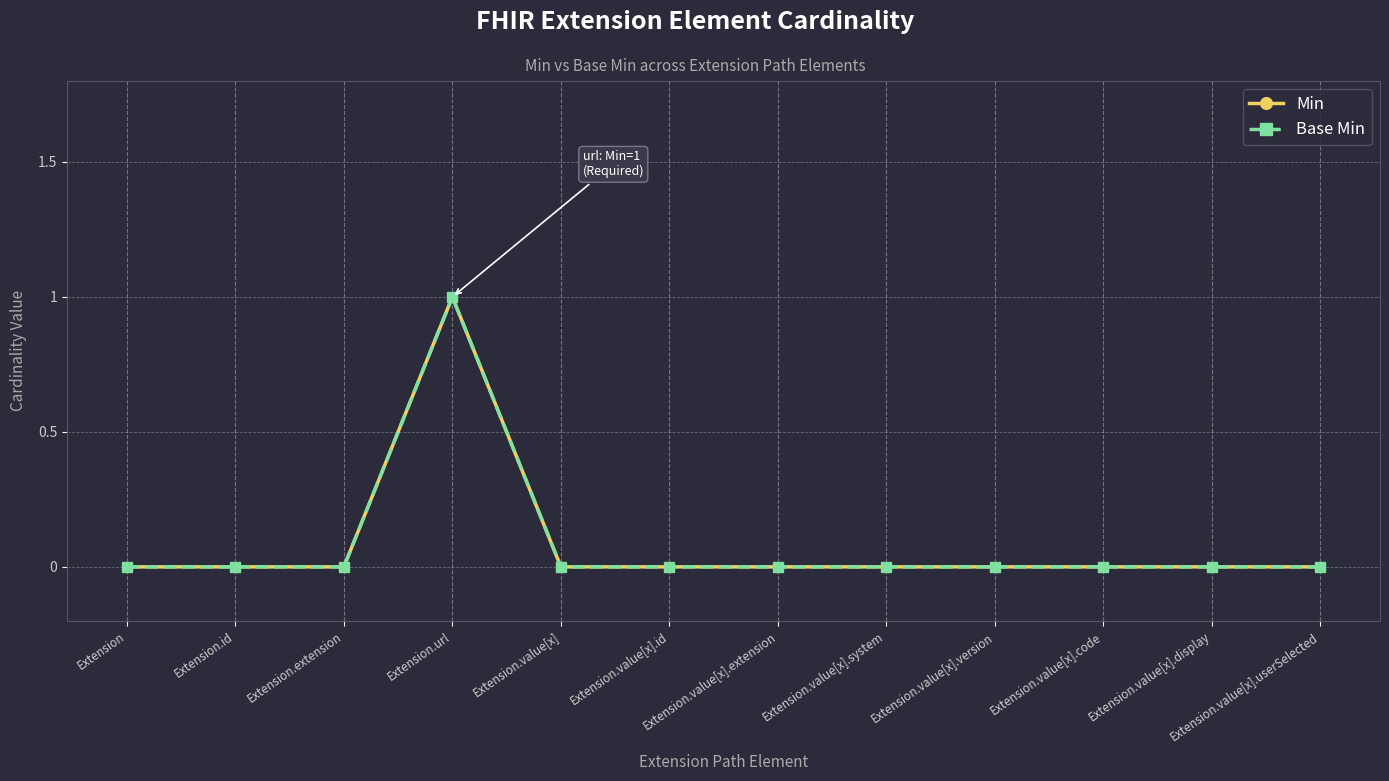

Does the chart have visible grid lines?

Yes